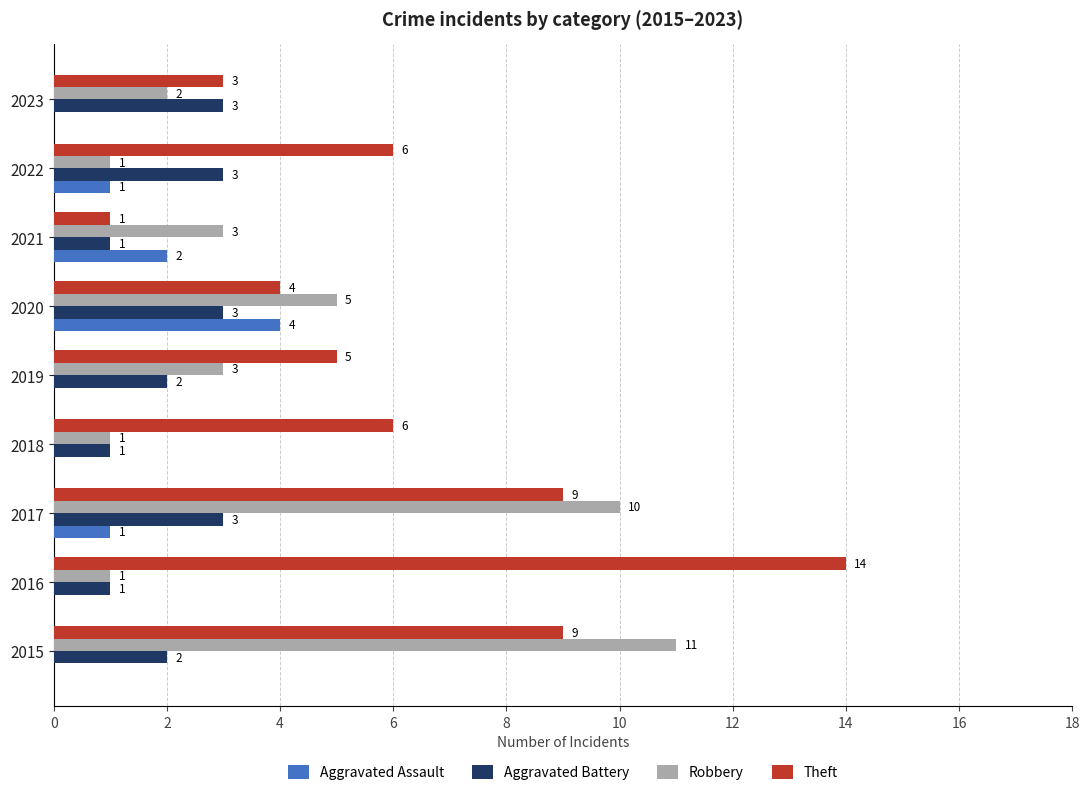

The value of Robbery at 2019 is 3. True or false?

True